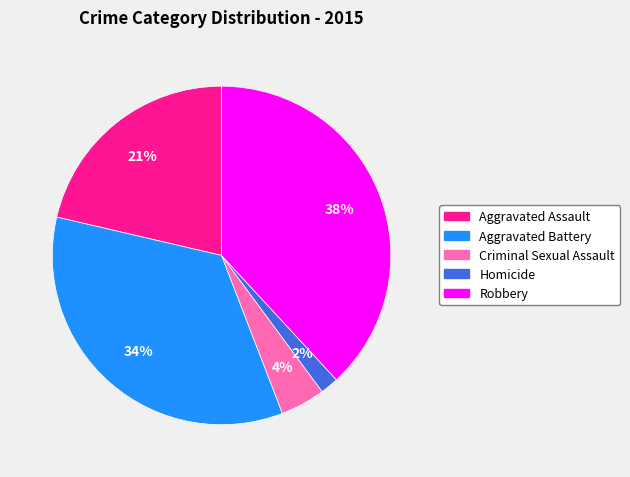

The Criminal Sexual Assault slice represents 16% of the pie. True or false?

False